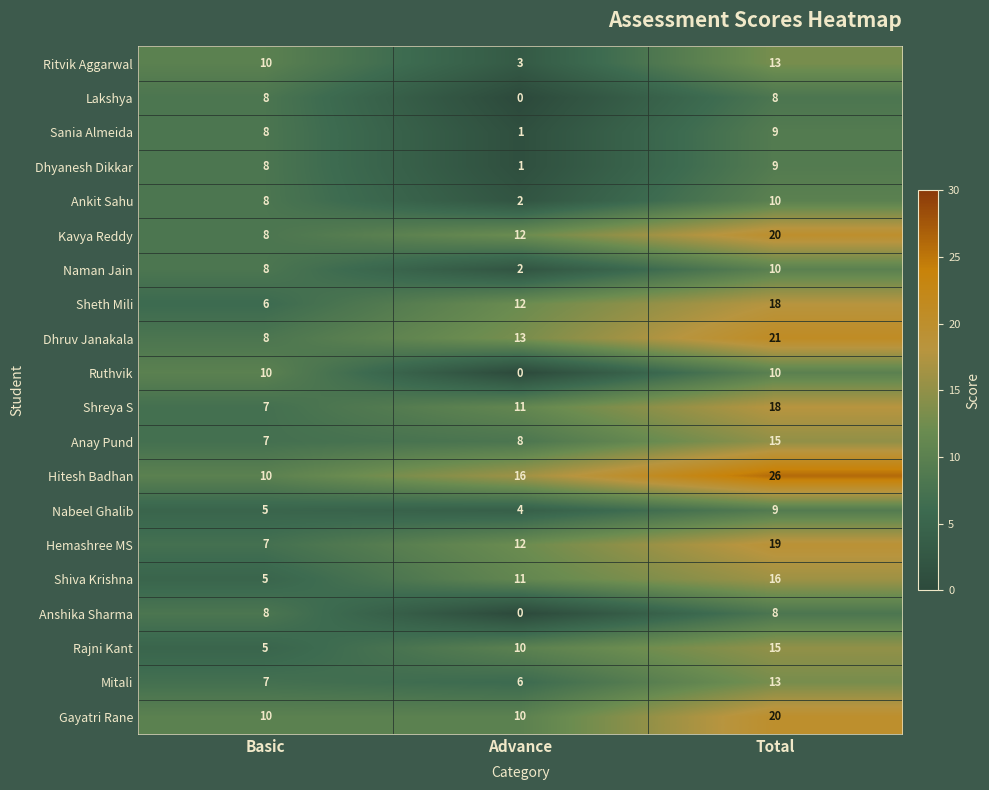

What is the total value across all series at Basic?

153